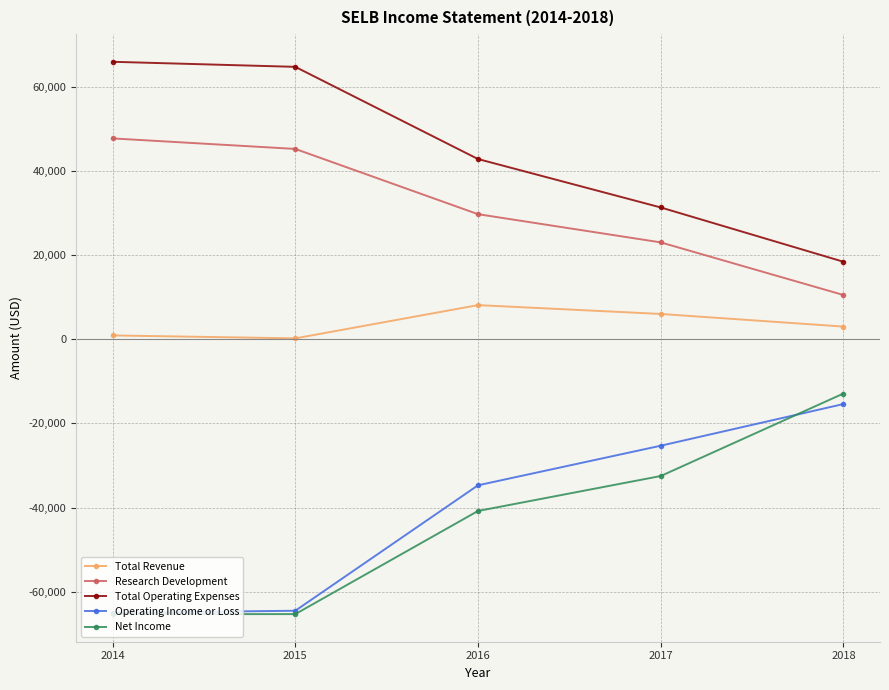

List the series in order of their peak value, highest first.

Total Operating Expenses, Research Development, Total Revenue, Net Income, Operating Income or Loss